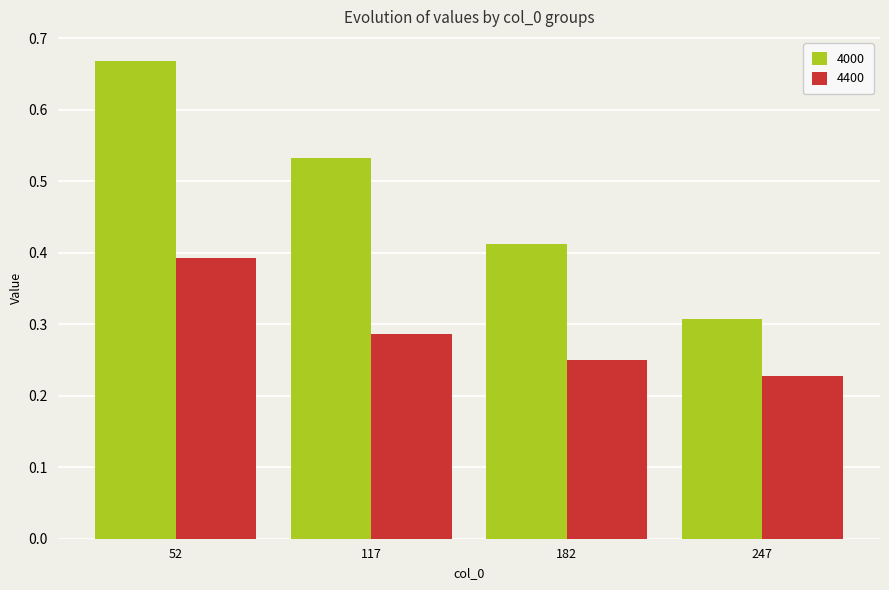

At 117, list the series in order from largest to smallest.

4000, 4400